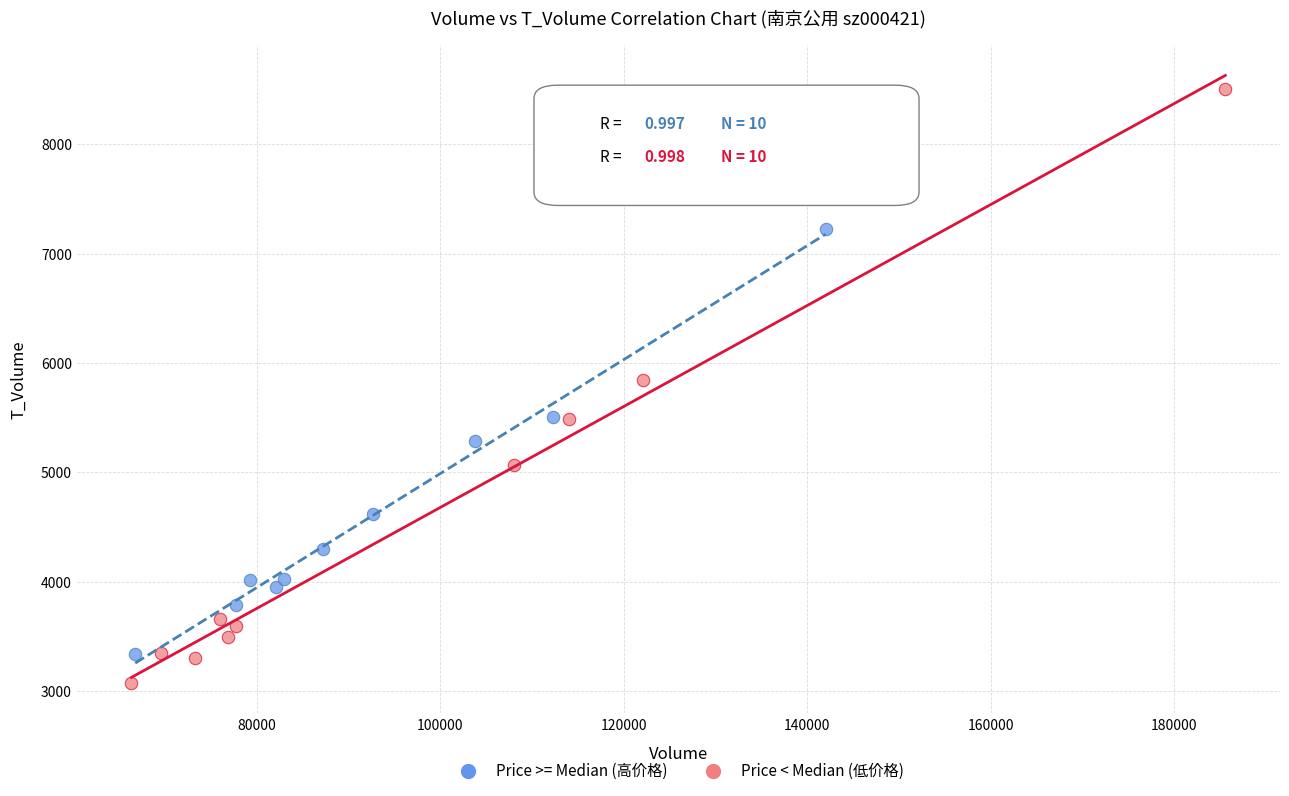

Which series reaches the maximum Y coordinate?

Price < Median (低价格)